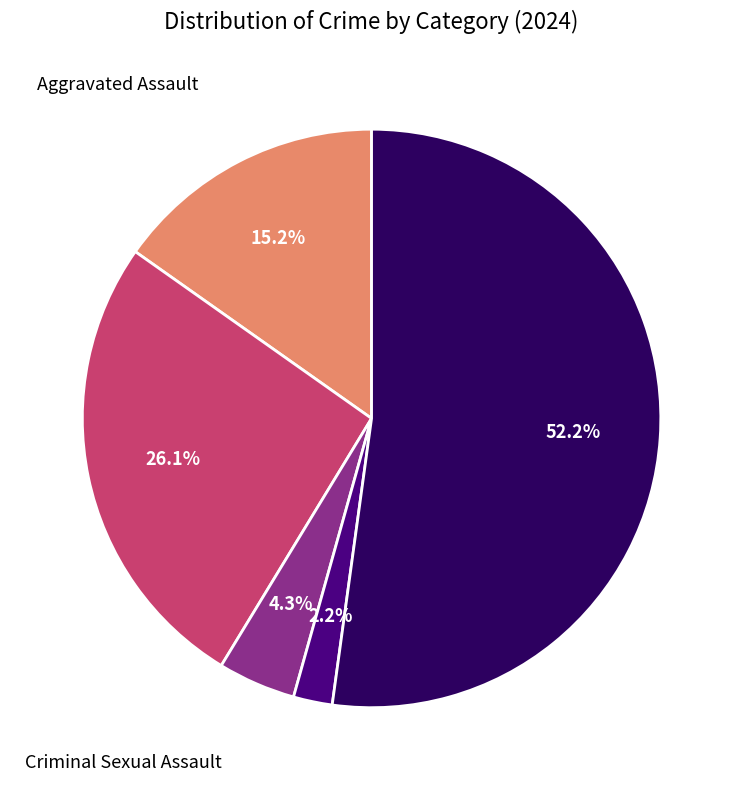

Is there any slice that represents more than half of the pie?

Yes